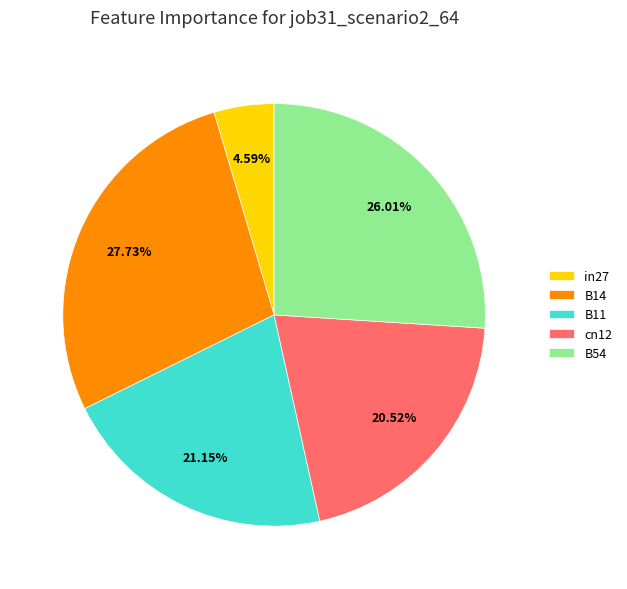

Is B11 the majority of the pie?

No